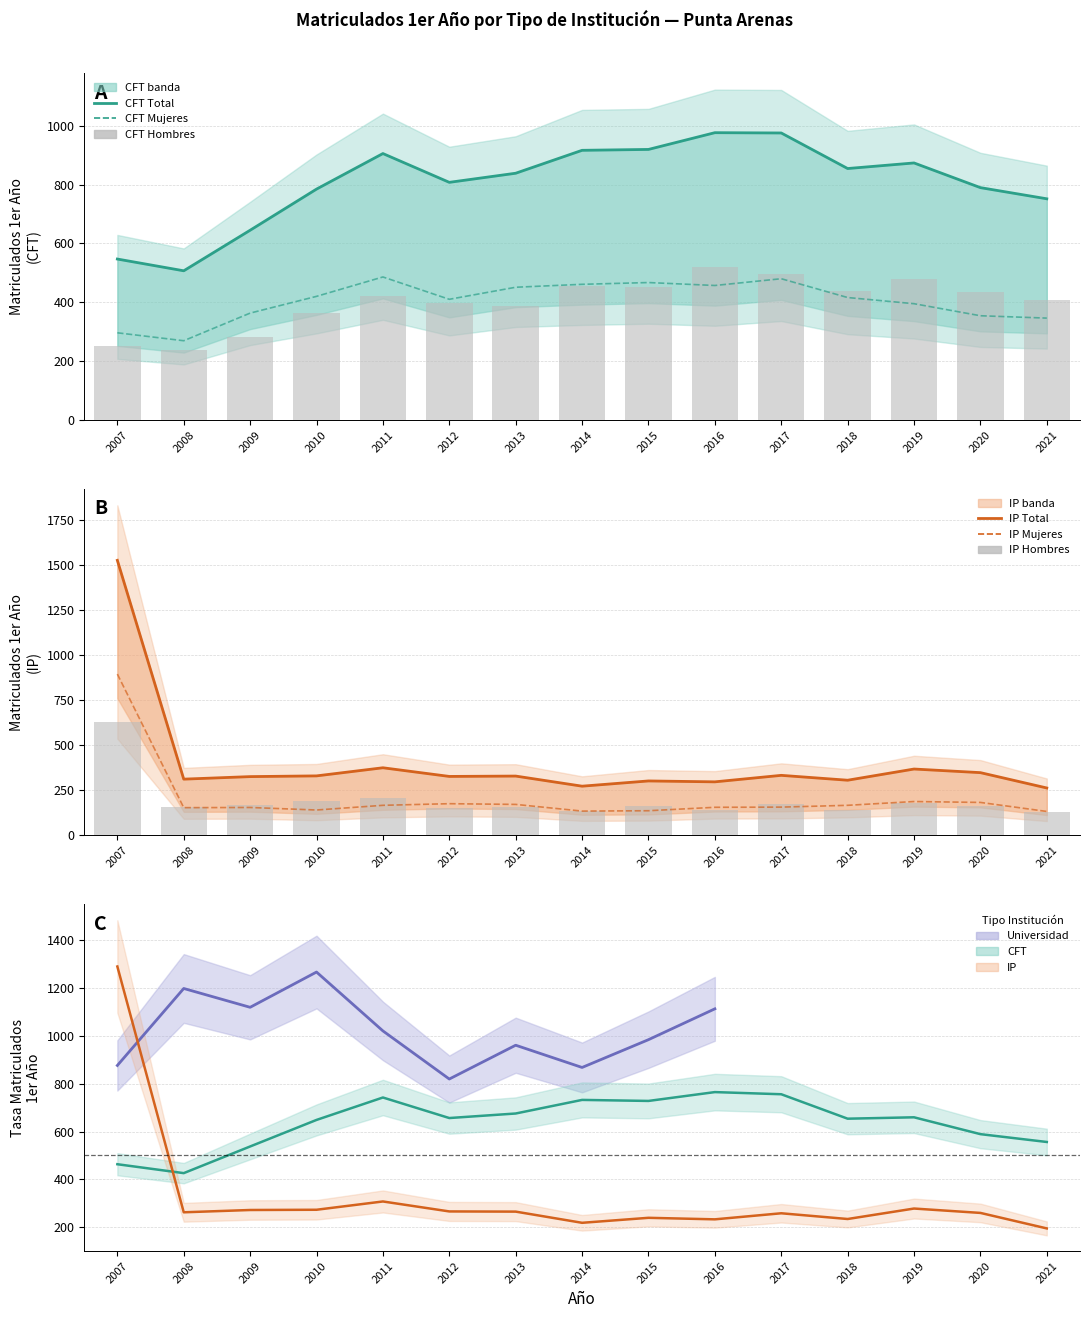

What is the sum of all IP values?

6013